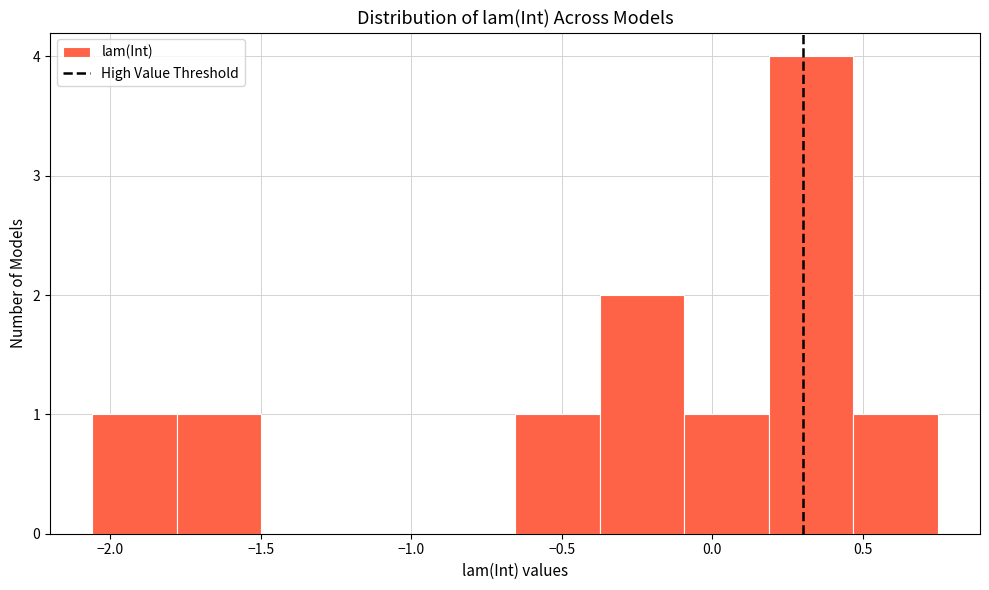

Reading left to right, list every bar in this chart as the range it spans on the x-axis followed by its height. Neither the bar edges nor the heights are printed on the chart, so give them approximately, as read against the axes.

-2.05 to -1.80: 1
-1.80 to -1.50: 1
-1.50 to -1.20: 0
-1.20 to -0.95: 0
-0.95 to -0.65: 0
-0.65 to -0.35: 1
-0.35 to -0.10: 2
-0.10 to 0.20: 1
0.20 to 0.45: 4
0.45 to 0.75: 1